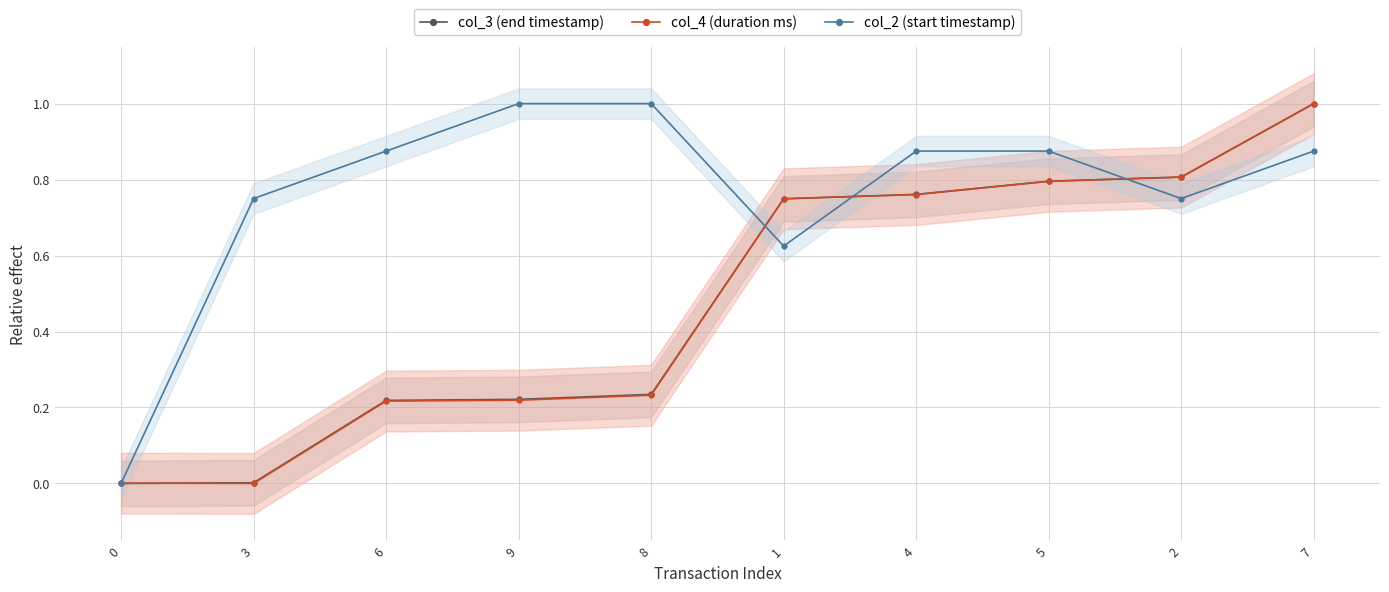

Which category has the lowest value in the col_4 (duration ms) series?

3